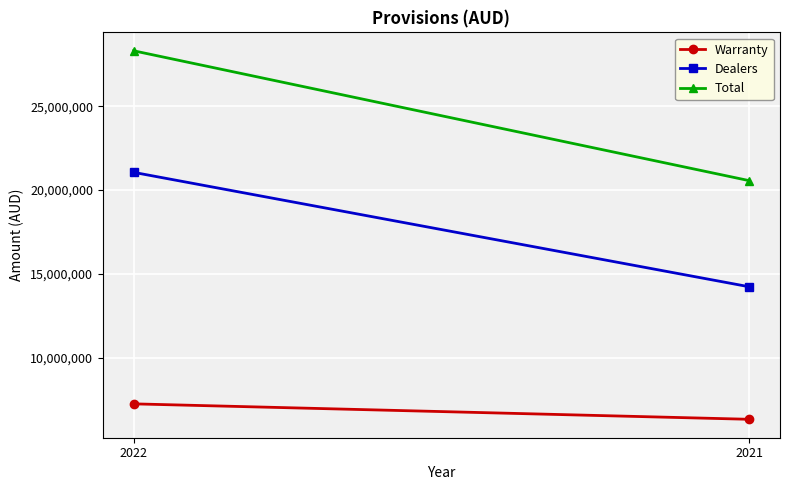

True or false: Warranty has a value of 1462659 at 2022.

False